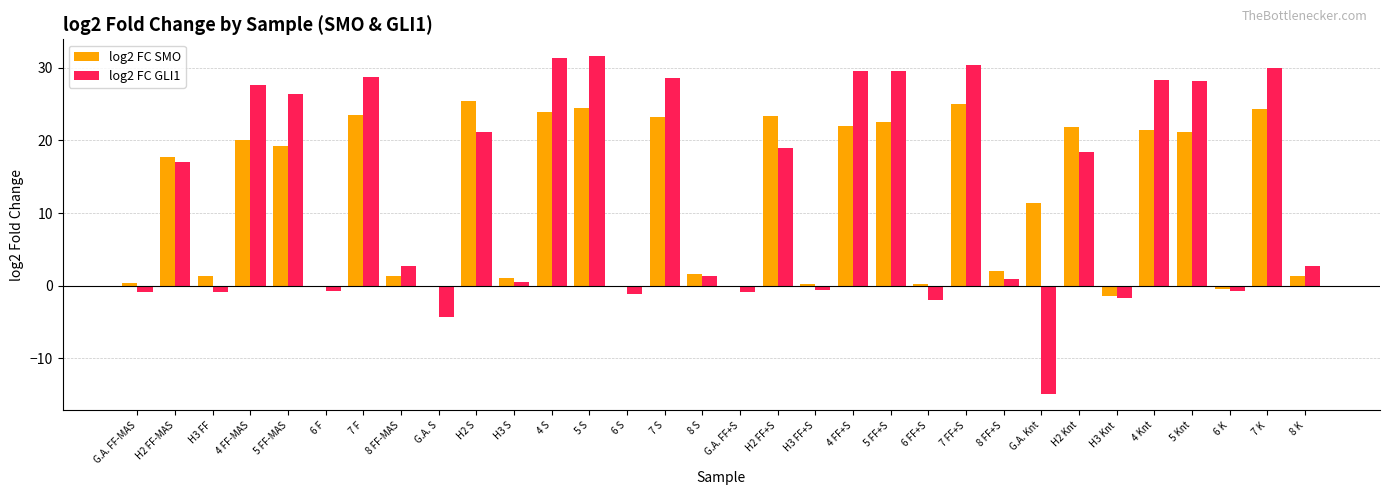

Between 8 FF-MAS and H2 Knt, which series saw the biggest shift?

log2 FC SMO